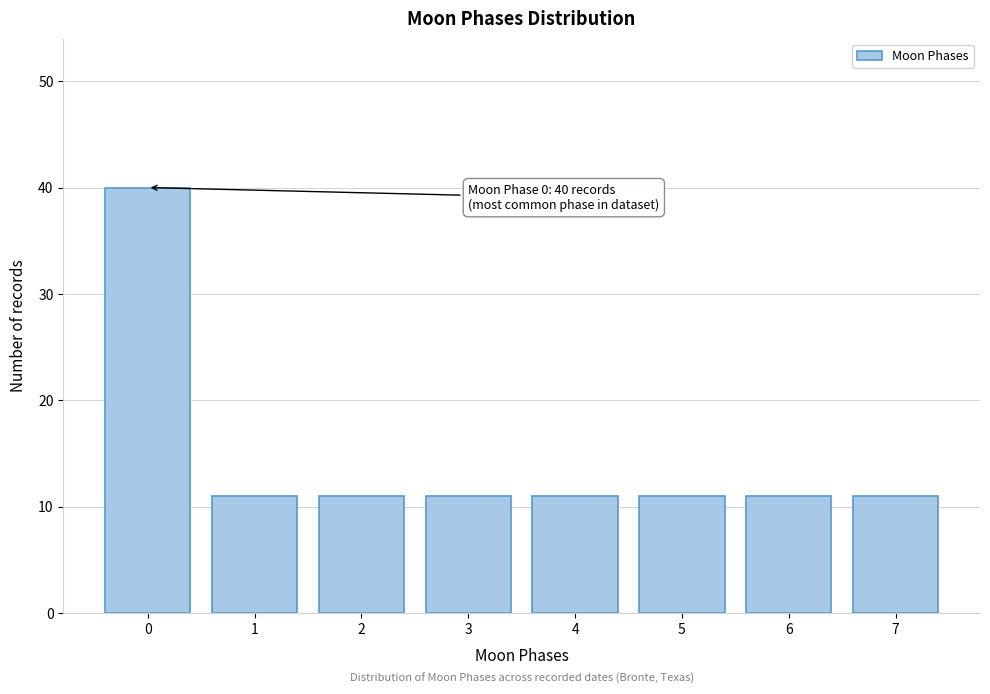

Reading left to right, extract all data points from this chart.

40	11	11	11	11	11	11	11